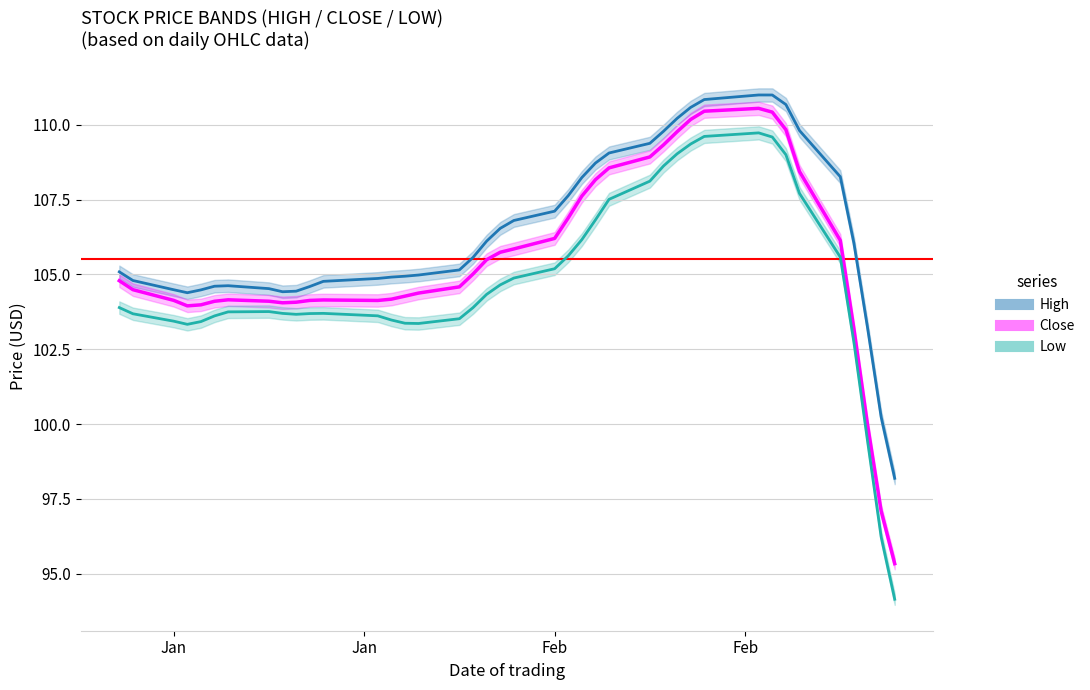

Which has a higher value, 2020-02-18 or 2020-02-19?

2020-02-19